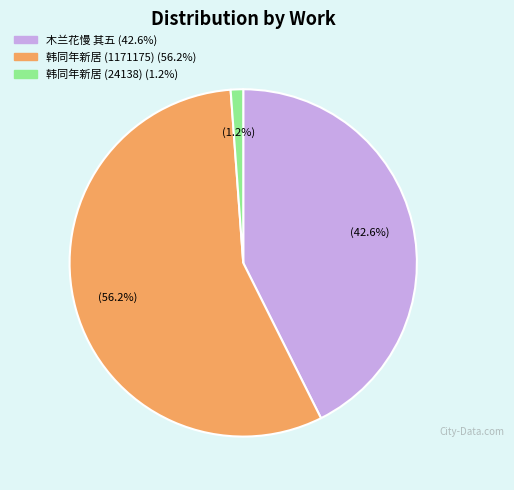

Is there any slice that represents more than half of the pie?

Yes